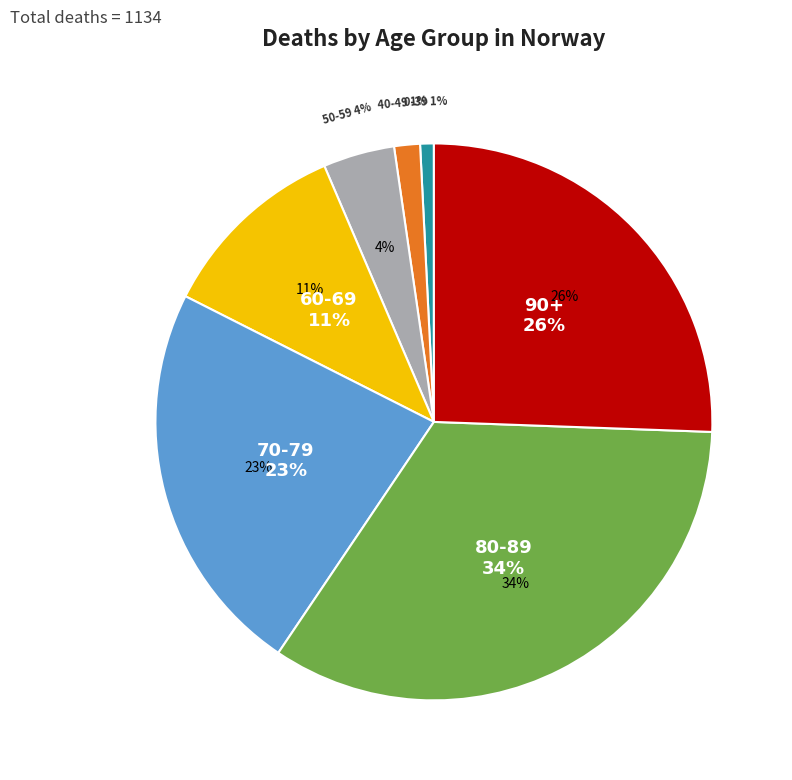

Is there a majority slice in this chart?

No